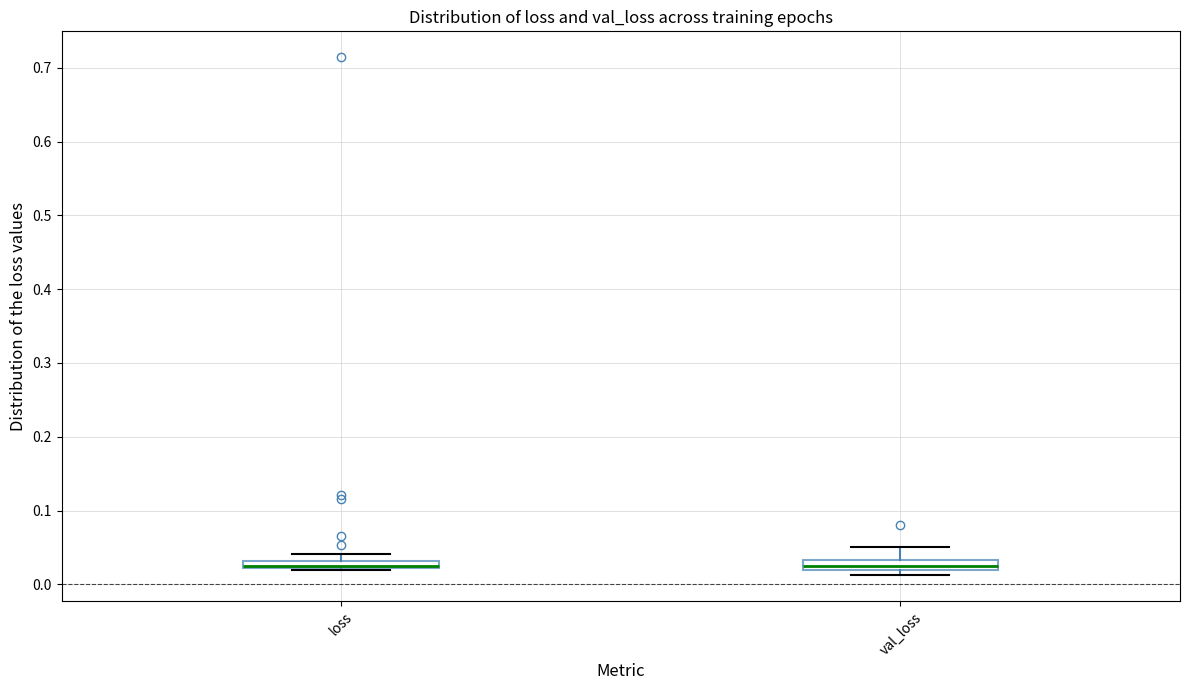

Where is the upper edge of the box for loss on the y-axis? The values are not printed on the chart, so give them approximately, as read against the axis.

0.03